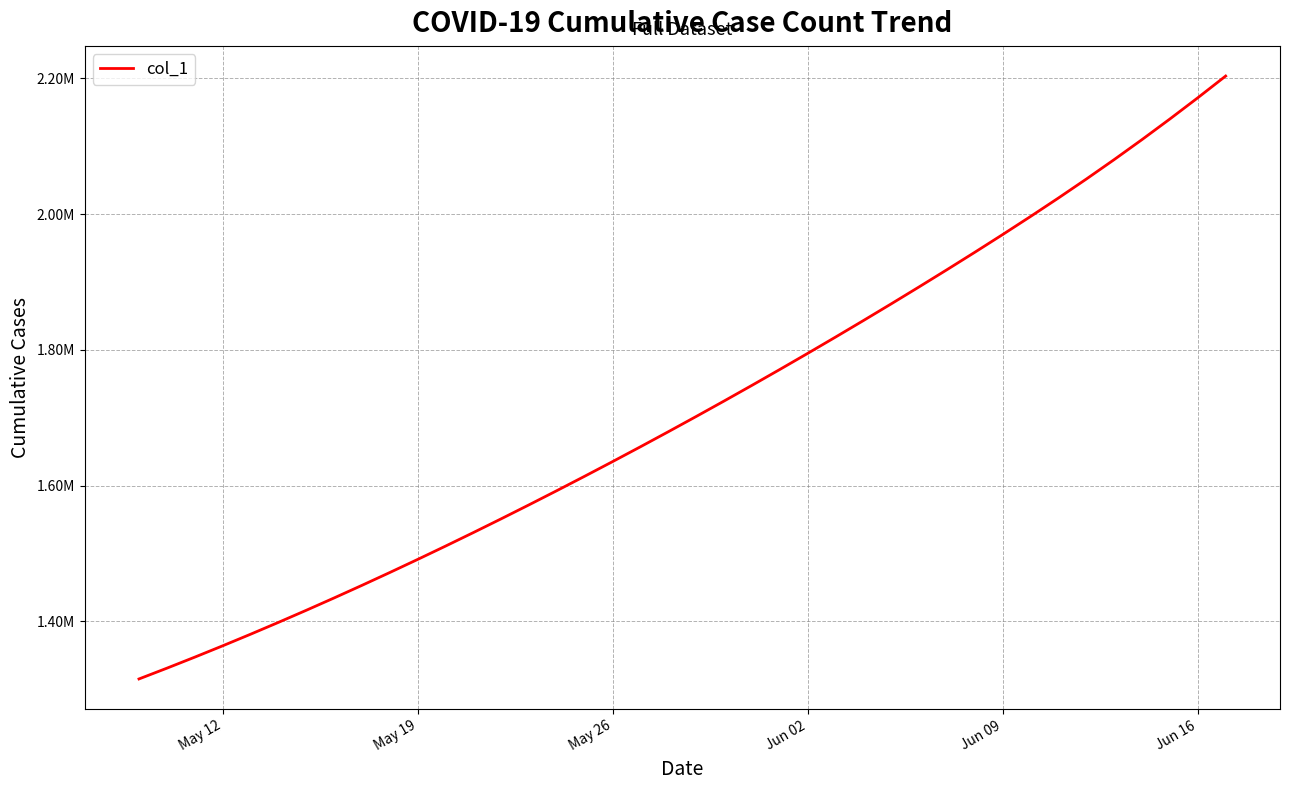

Does the chart have visible grid lines?

Yes